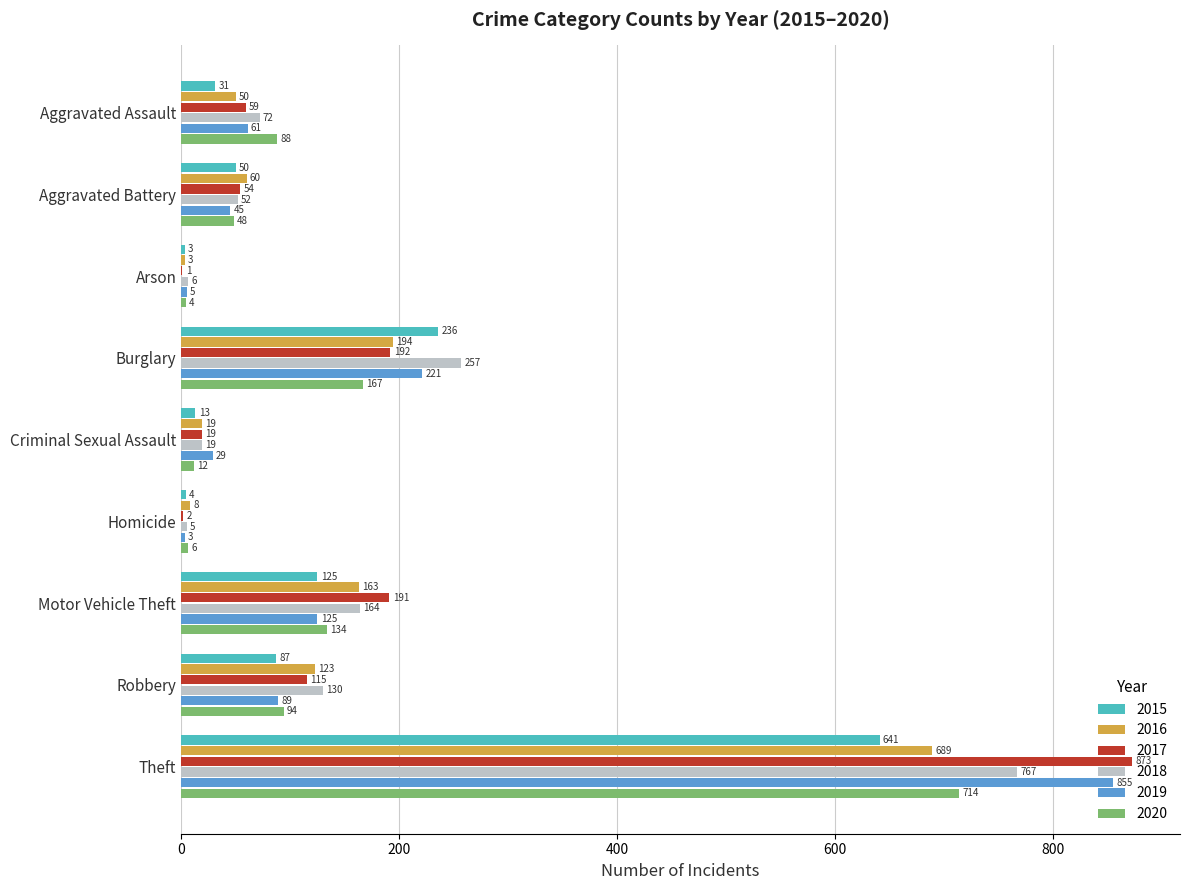

What is the maximum value shown in the chart?

873